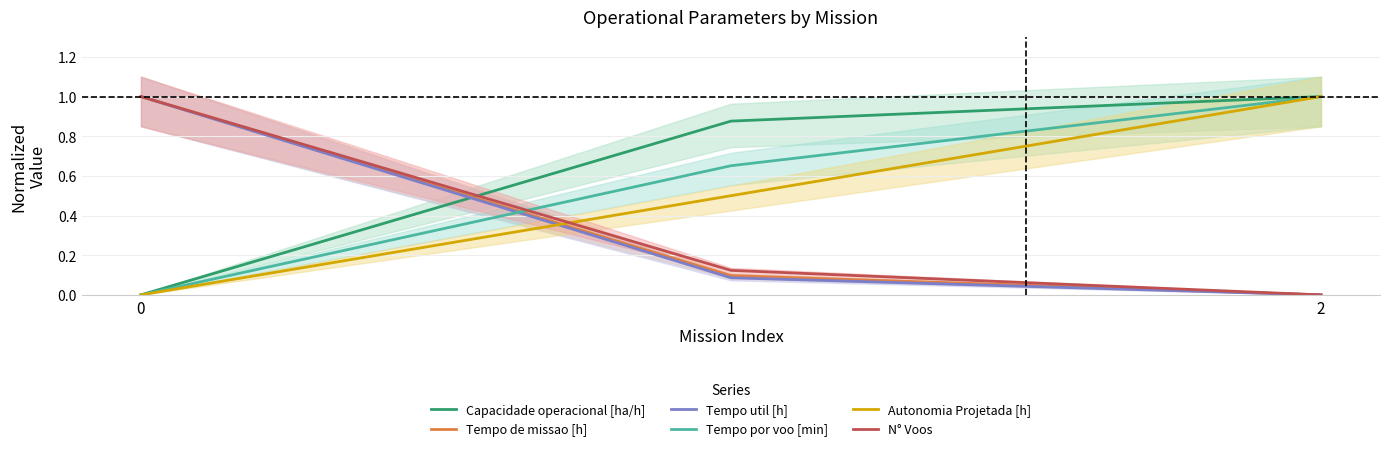

Which has a higher value, 2 or 1?

2